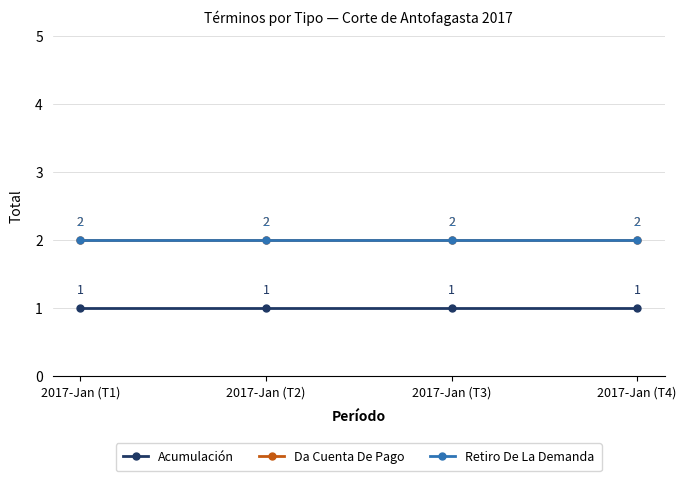

Rank the categories by Da Cuenta De Pago value from lowest to highest.

2017-Jan (T1), 2017-Jan (T2), 2017-Jan (T3), 2017-Jan (T4)